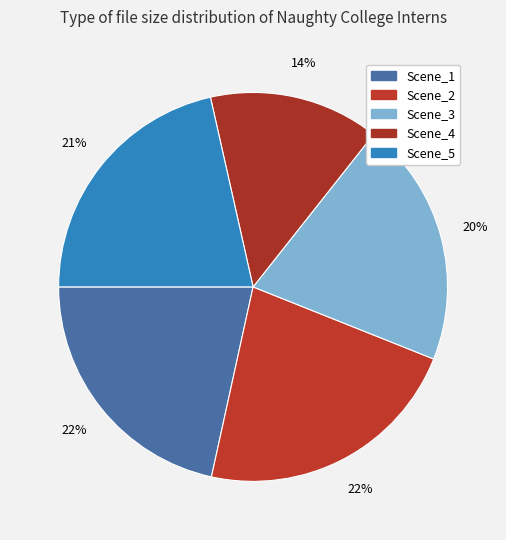

Is there a majority slice in this chart?

No